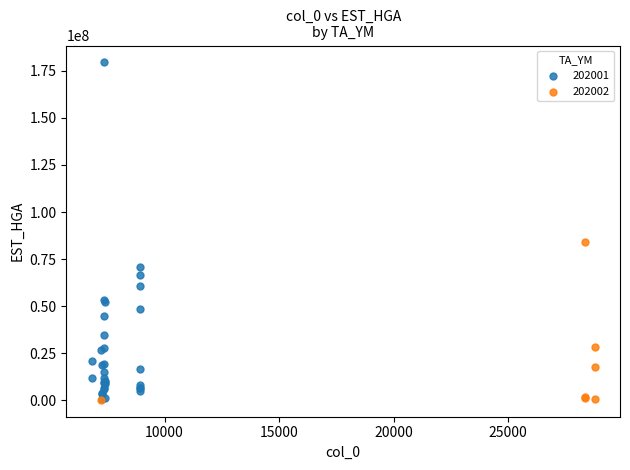

Which series has the largest Y range (max minus min)?

202001